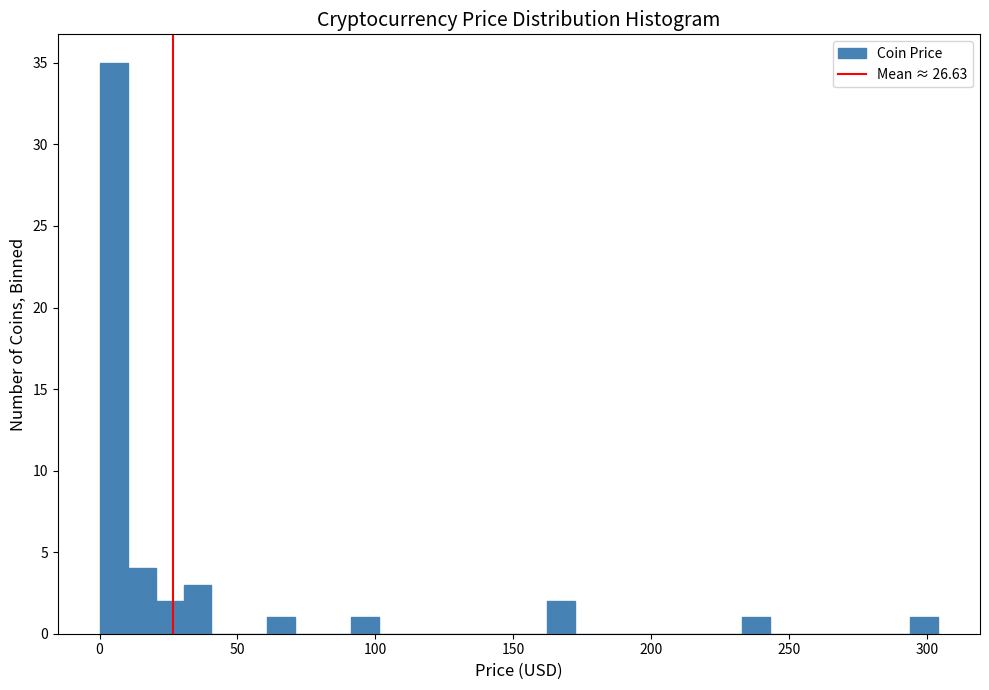

Around what value on the x-axis is the tallest bar? Give the approximate position of its centre, as read against the axis.

5